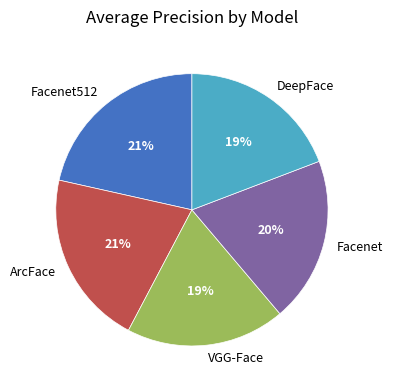

The Facenet512 slice represents 16% of the pie. True or false?

False